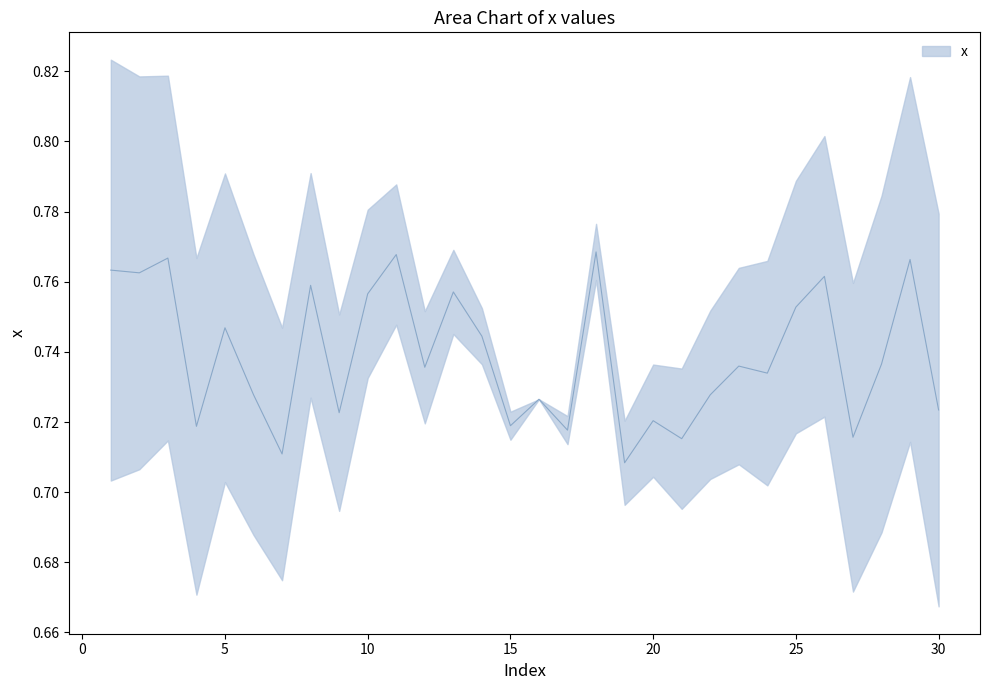

List the labels in order of value, largest first.

18, 11, 3, 29, 1, 2, 26, 8, 13, 10, 25, 5, 14, 28, 23, 12, 24, 6, 22, 16, 30, 9, 20, 15, 4, 17, 27, 21, 7, 19